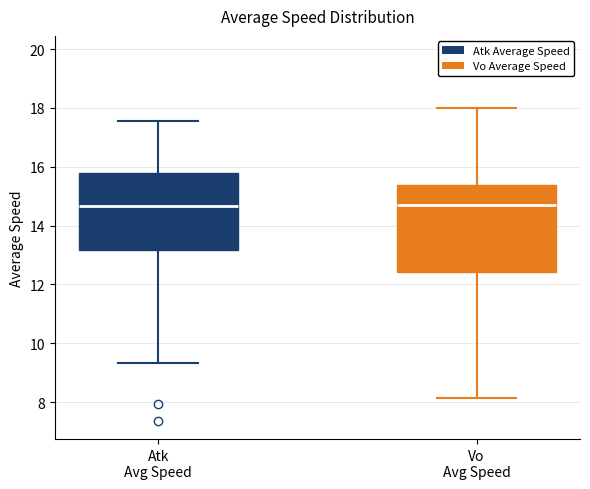

Reading left to right, read every box against the y-axis: the position of its median line, the range the box covers, and the ends of its whiskers. The values are not printed on the chart, so give them approximately, as read against the axis.

Atk Avg Speed: median 14.6, box 13.2 to 15.8, whiskers 9.4 to 17.6
Vo Avg Speed: median 14.8, box 12.4 to 15.4, whiskers 8.2 to 18.0